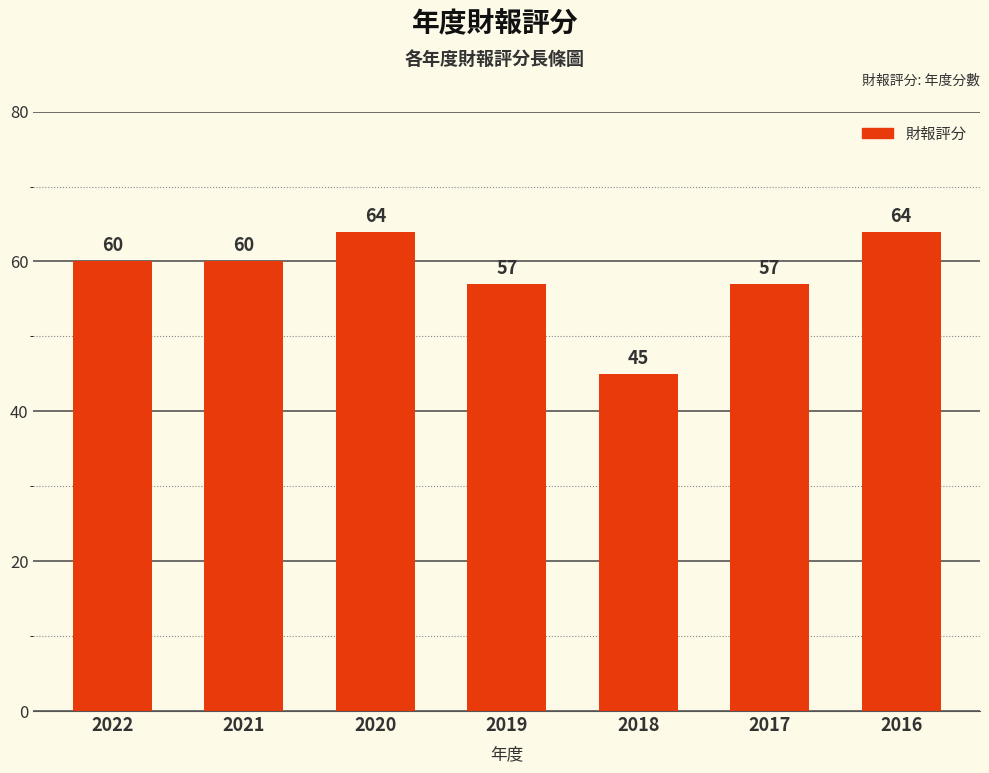

How many values are below 60?

3